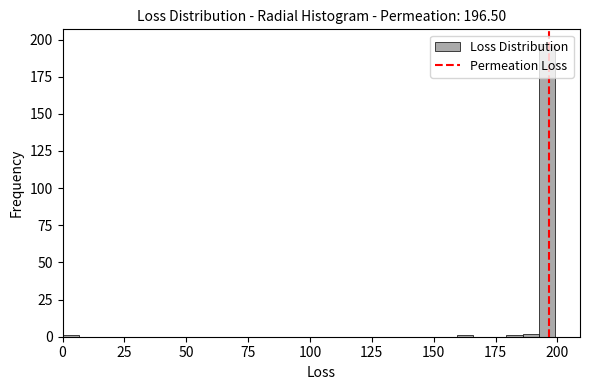

Around what value on the x-axis is the tallest bar? Give the approximate position of its centre, as read against the axis.

195